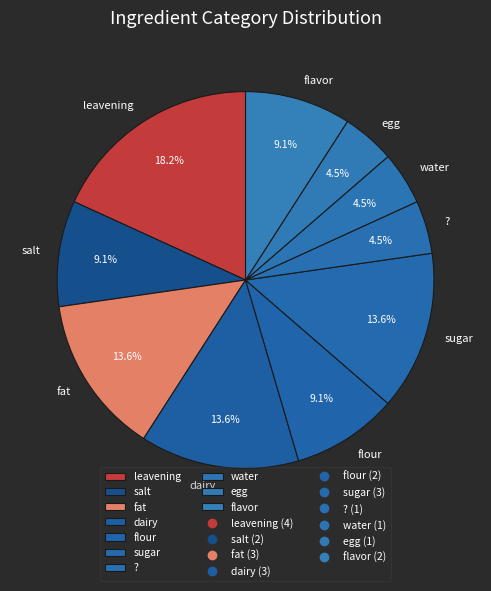

What is the largest slice in the pie chart?

leavening